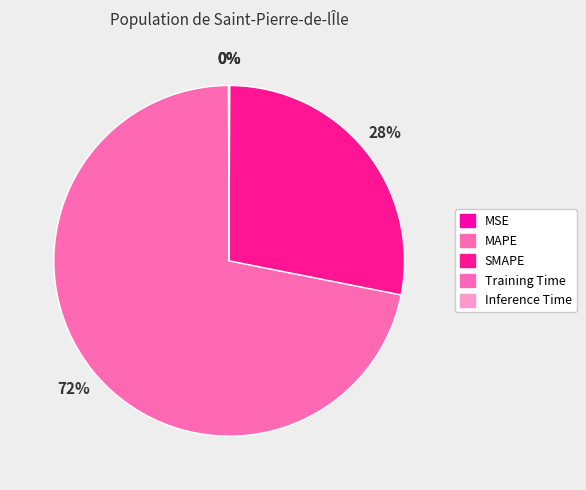

How many segments does this pie chart have?

5